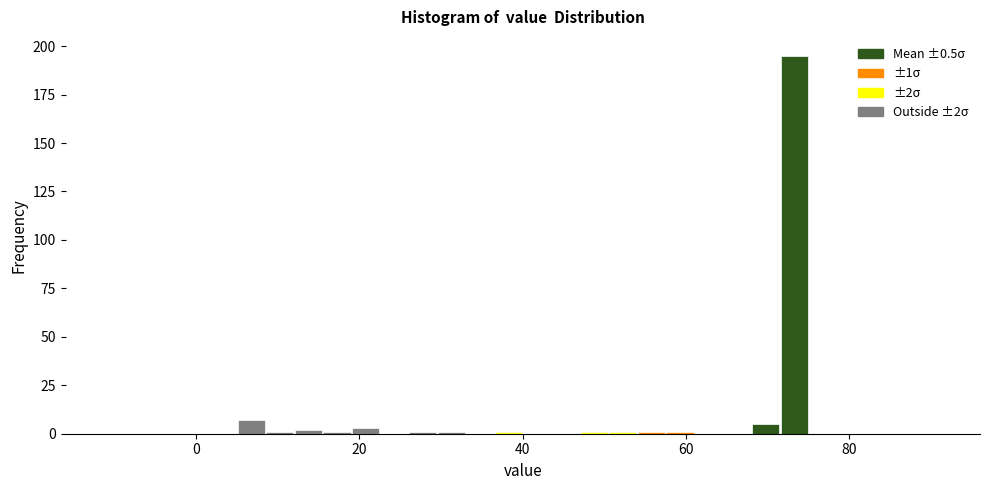

Read against the x-axis, roughly where is the centre of the tallest bar?

74